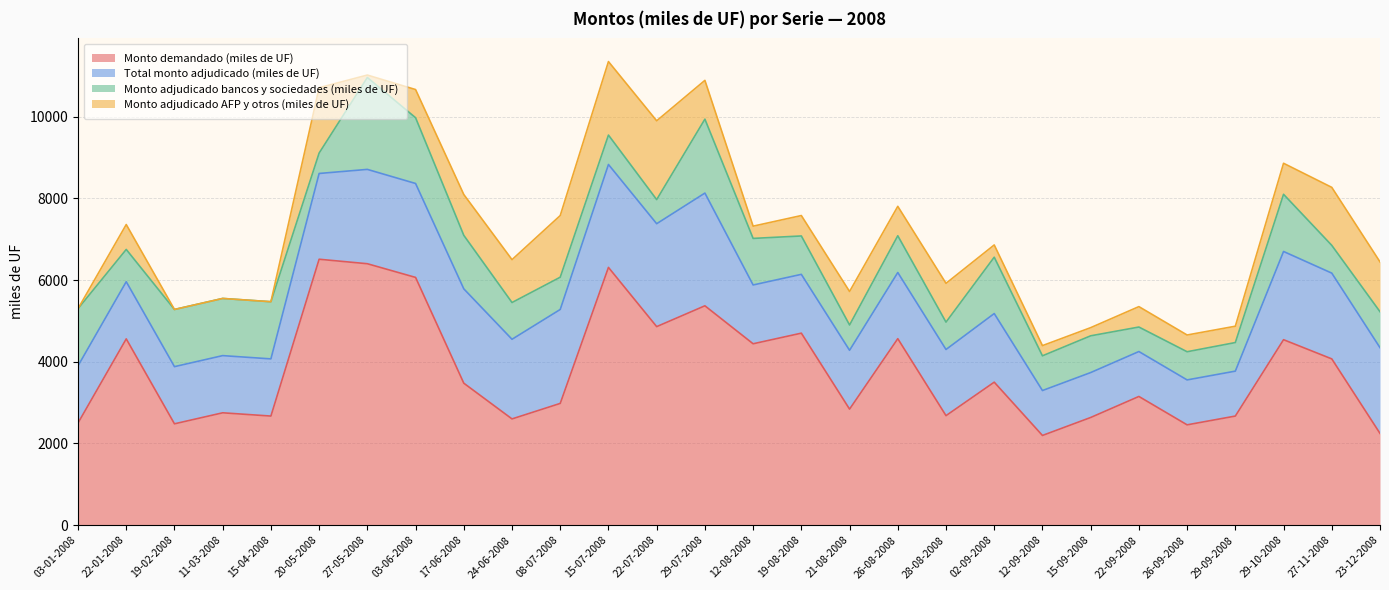

Is the value of Monto adjudicado bancos y sociedades (miles de UF) at 19-08-2008 greater than the value of Monto adjudicado AFP y otros (miles de UF) at 12-08-2008?

Yes